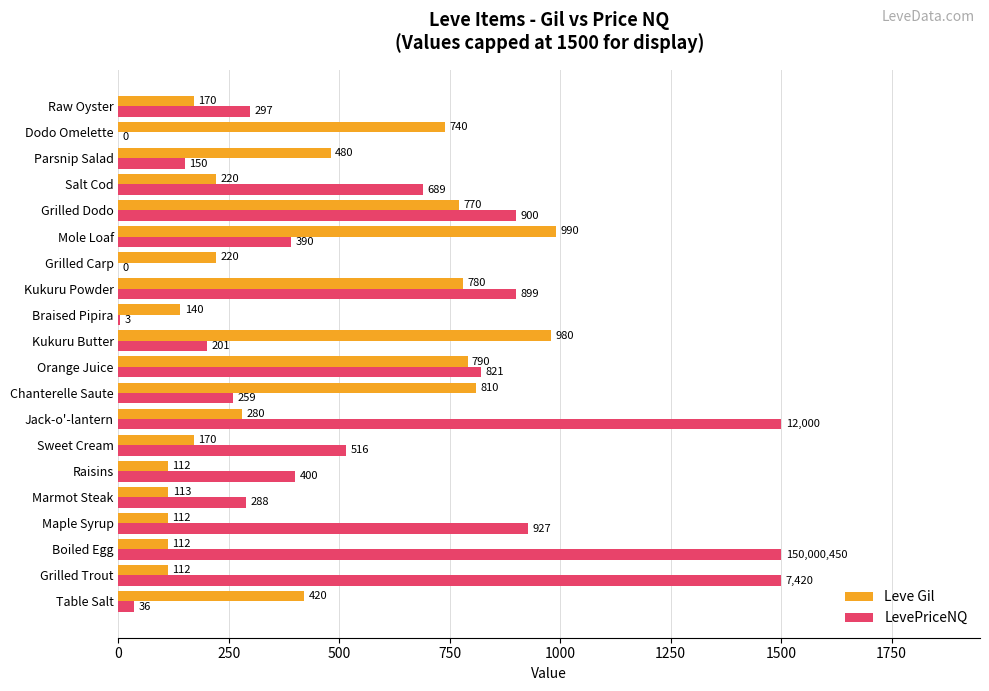

Which category has the highest value in the Leve Gil series?

Mole Loaf